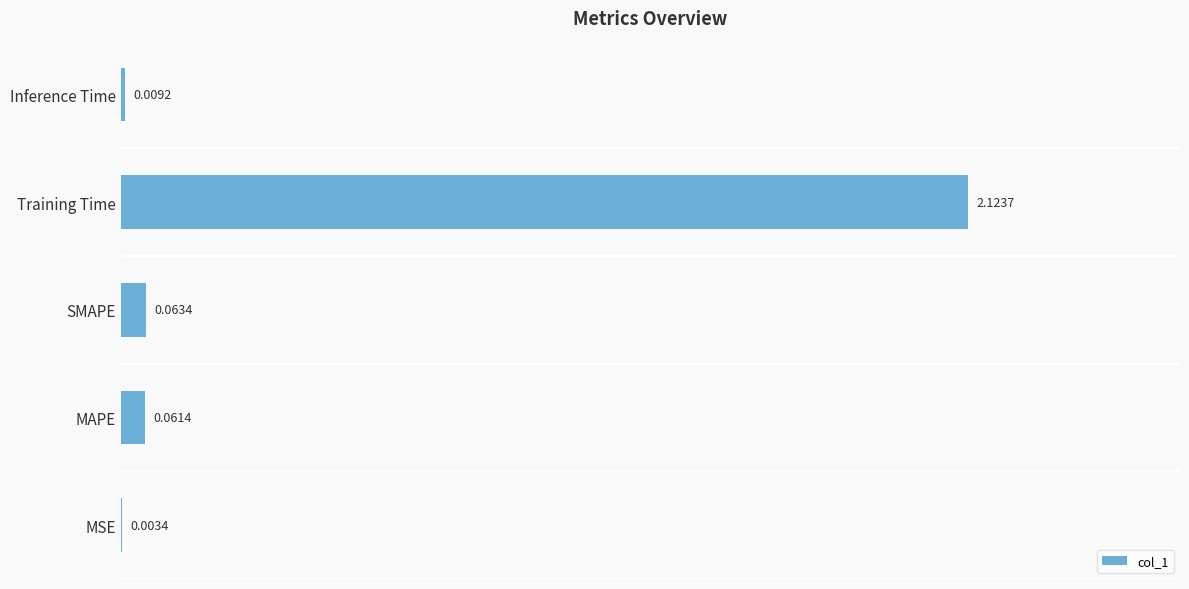

Where is the data nearest to the value 1?

SMAPE